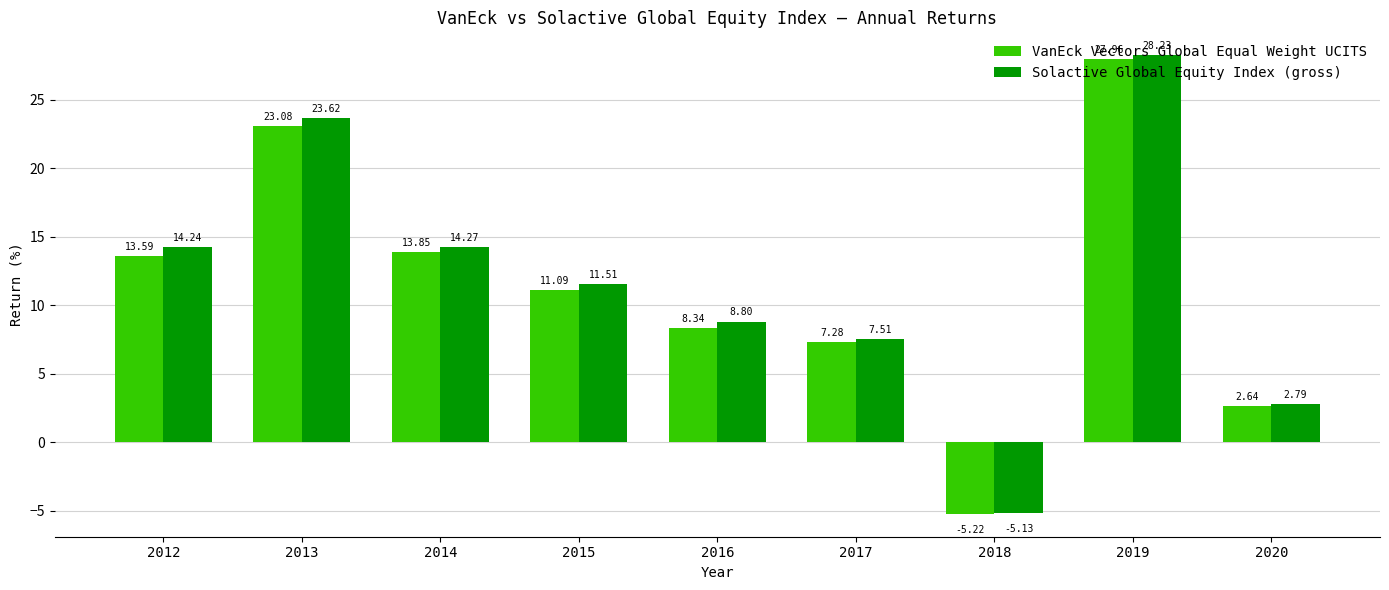

Which series has the largest range (max minus min)?

Solactive Global Equity Index (gross)